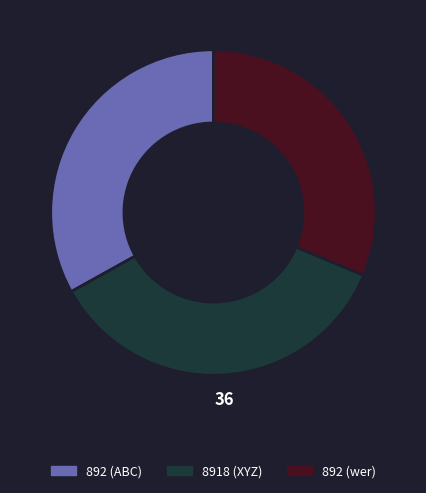

What is the largest slice in the pie chart?

8918 (XYZ)